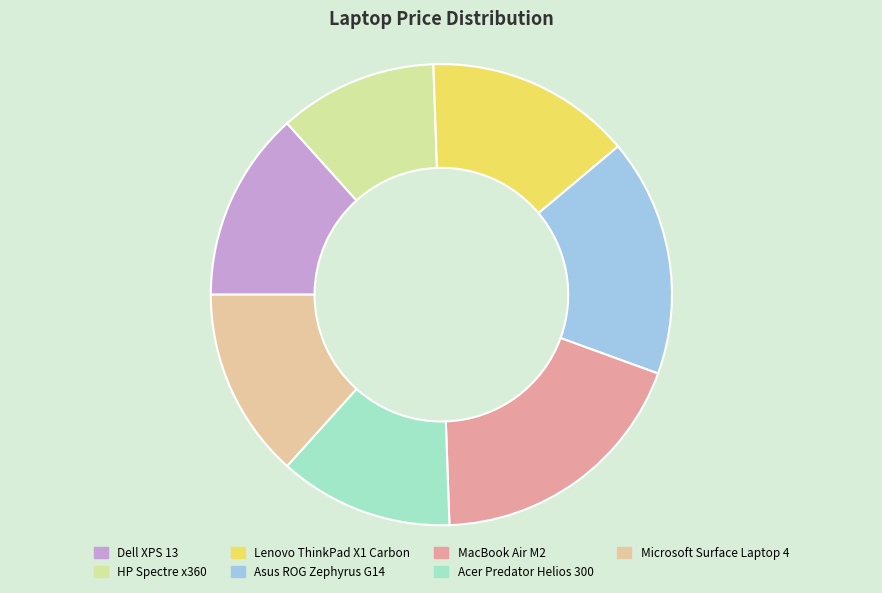

To the nearest percent, what percentage of the pie is Dell XPS 13?

13%